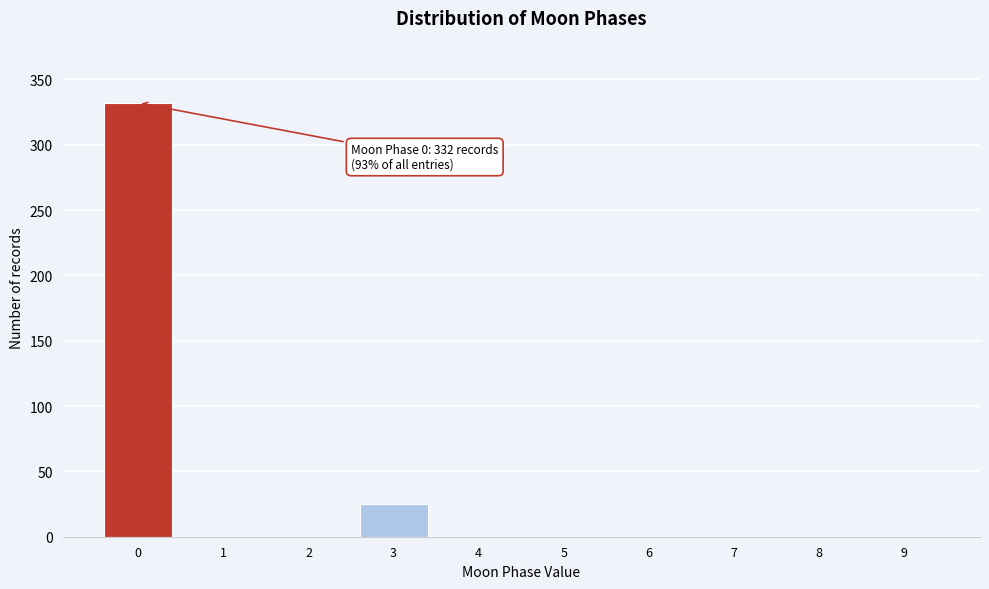

Reading left to right, extract all data points from this chart.

0=332	1=0	2=0	3=25	4=0	5=0	6=0	7=0	8=0	9=0